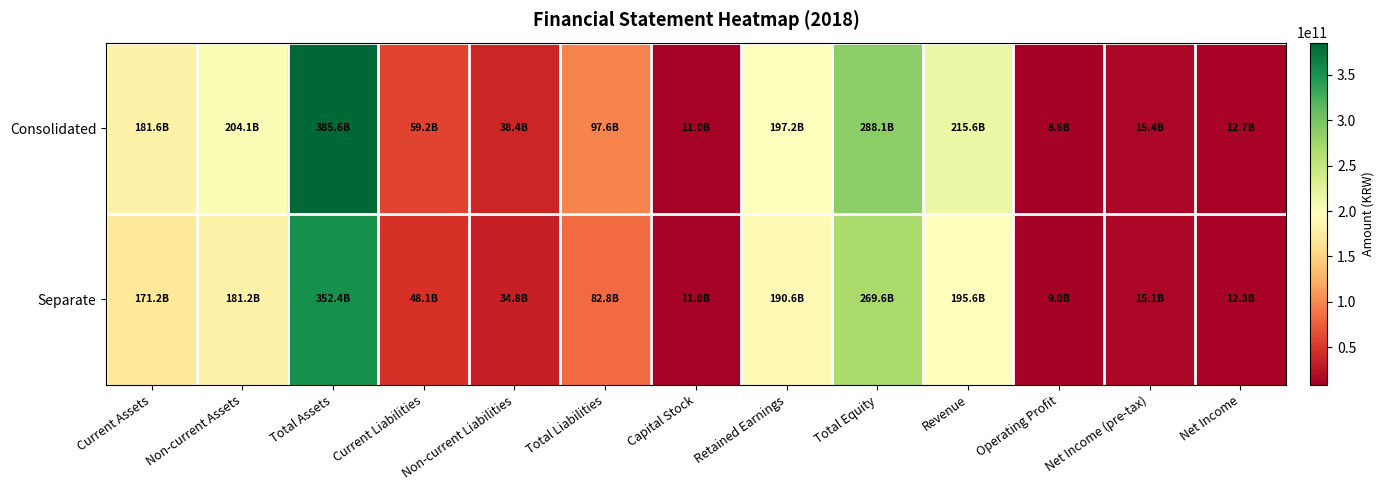

At how many categories does at least one series exceed 224801375900?

2